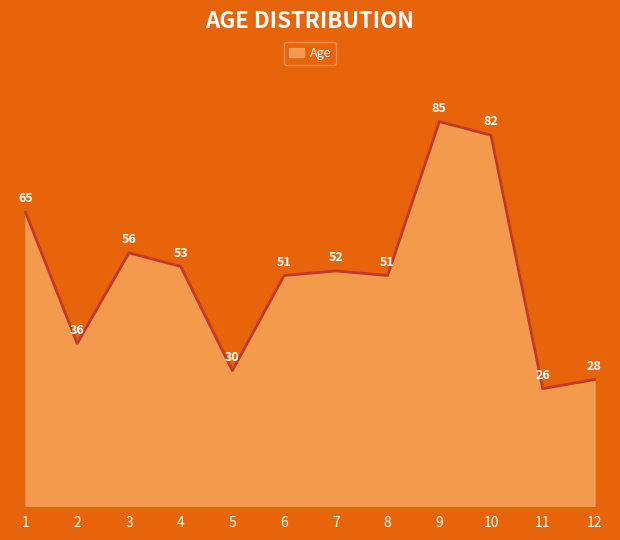

What is the change in value from 11 to 12?

+2